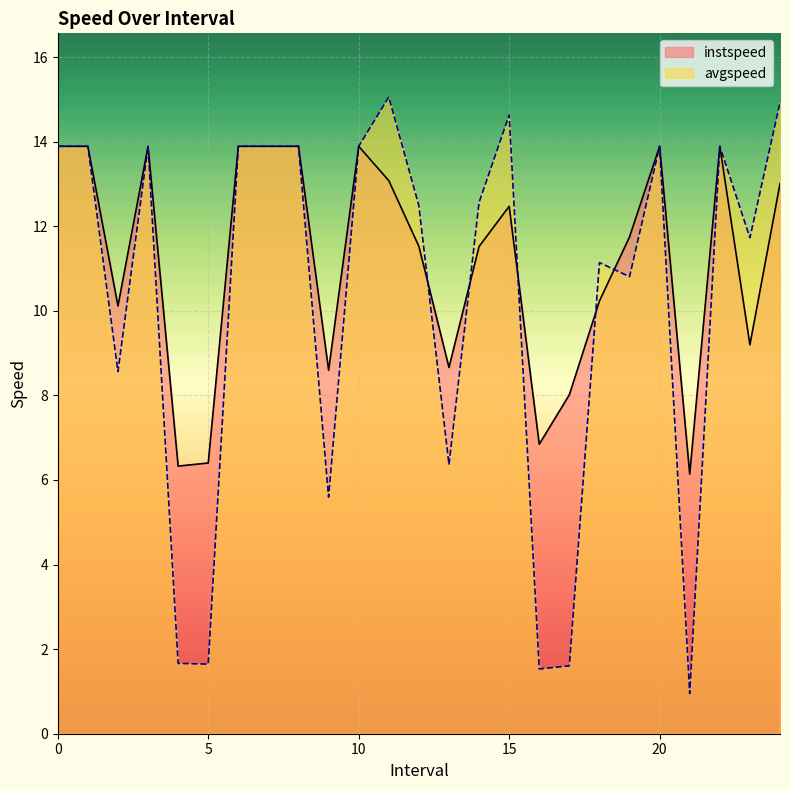

Between which two adjacent categories do instspeed and avgspeed first intersect?

12 and 13